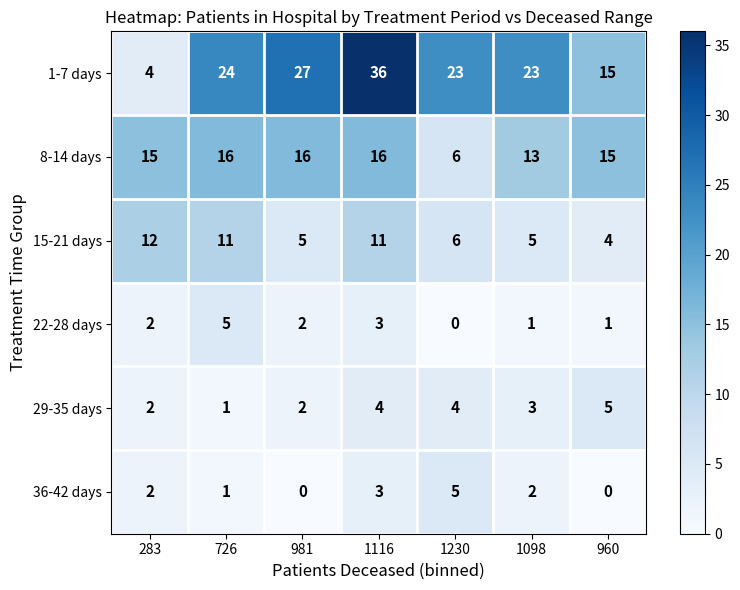

At which category does the chart reach its peak across all series?

1116